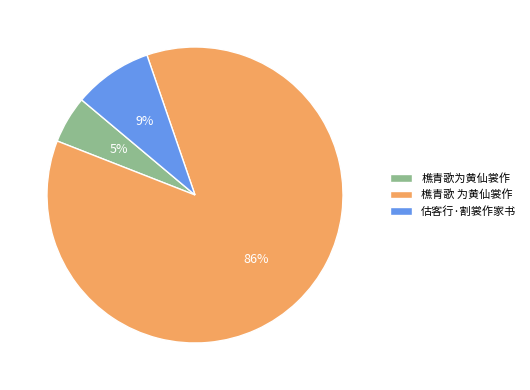

Which has a higher value, 樵青歌 为黄仙裳作 or 樵青歌为黄仙裳作?

樵青歌 为黄仙裳作